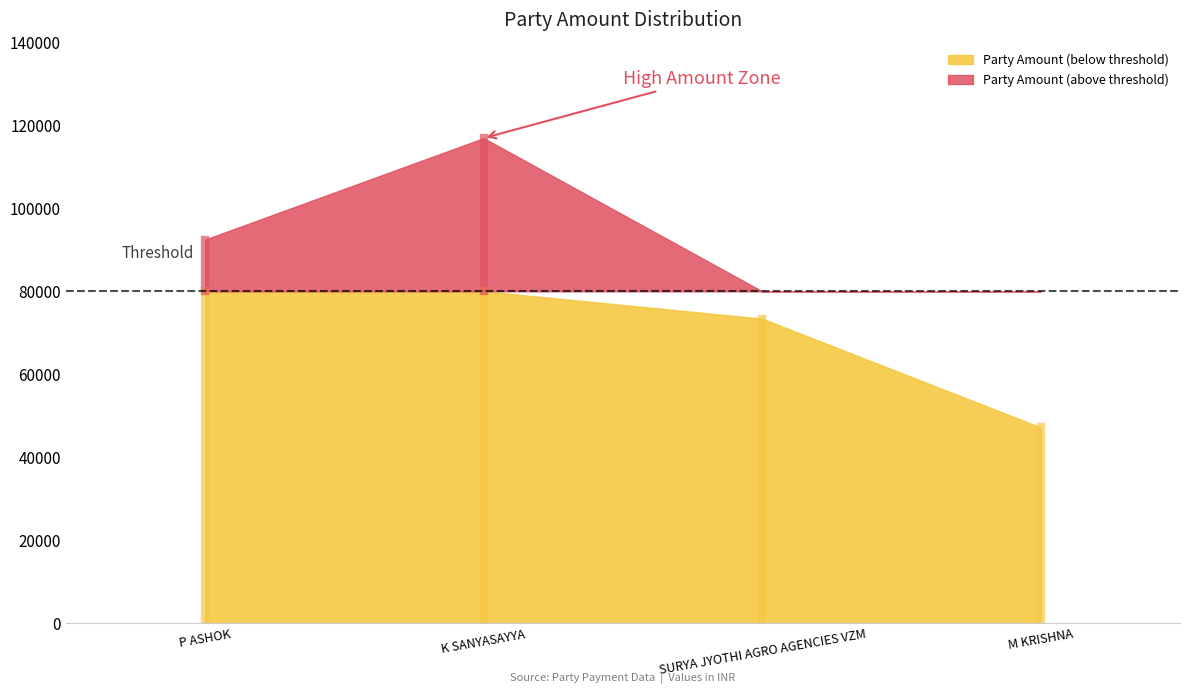

Does the chart have visible grid lines?

No